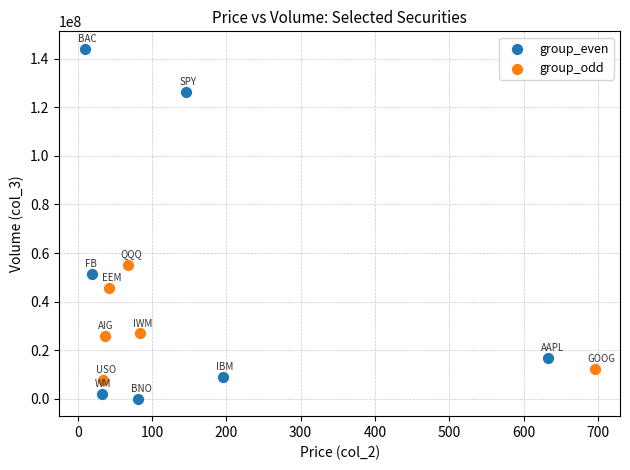

Which series reaches the maximum Y coordinate?

group_even